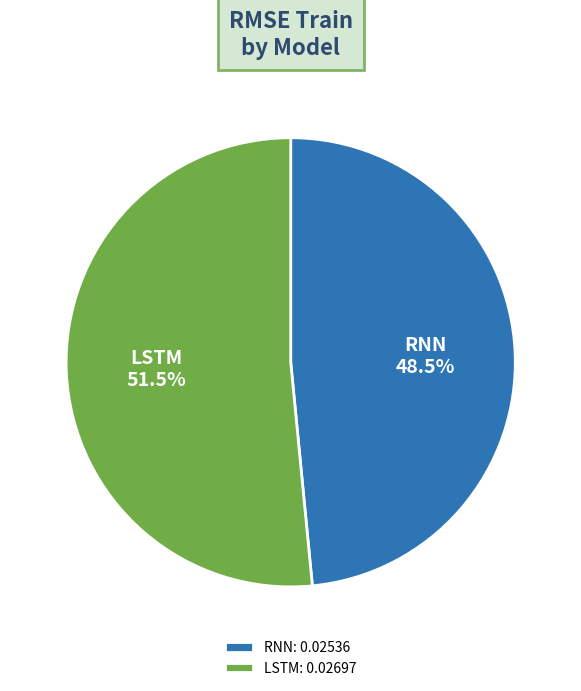

Which slice represents more than half of the pie?

LSTM